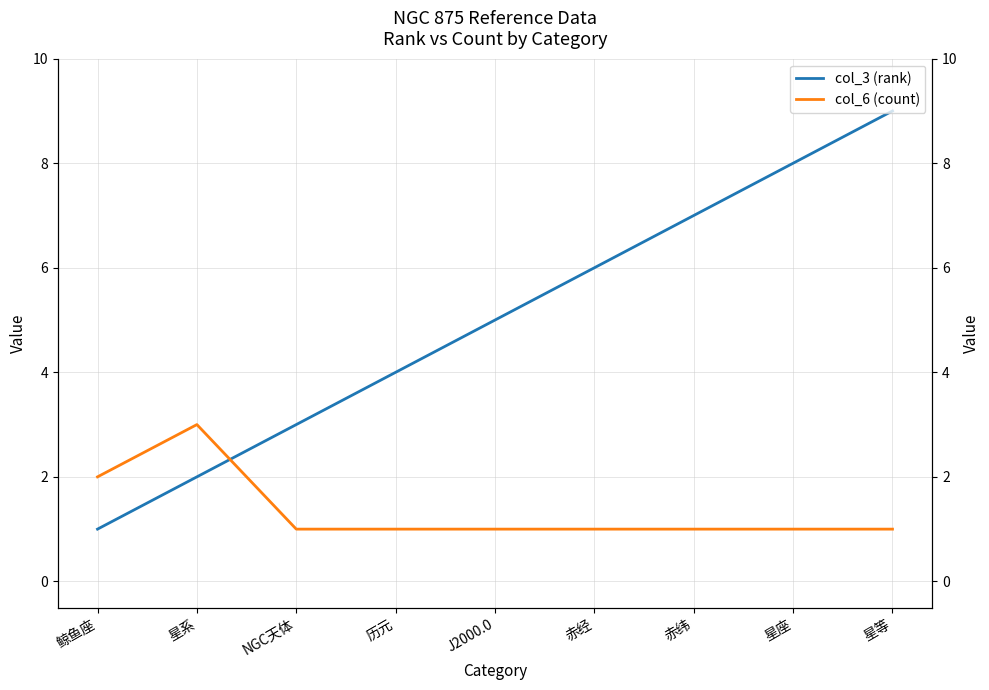

What is the difference between the highest and lowest values at 星等?

8